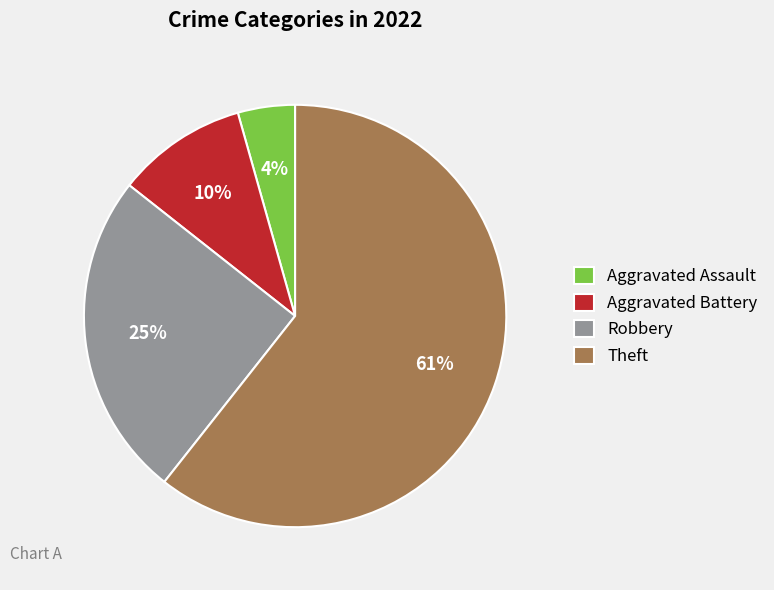

Rank the categories by value from lowest to highest.

Aggravated Assault, Aggravated Battery, Robbery, Theft